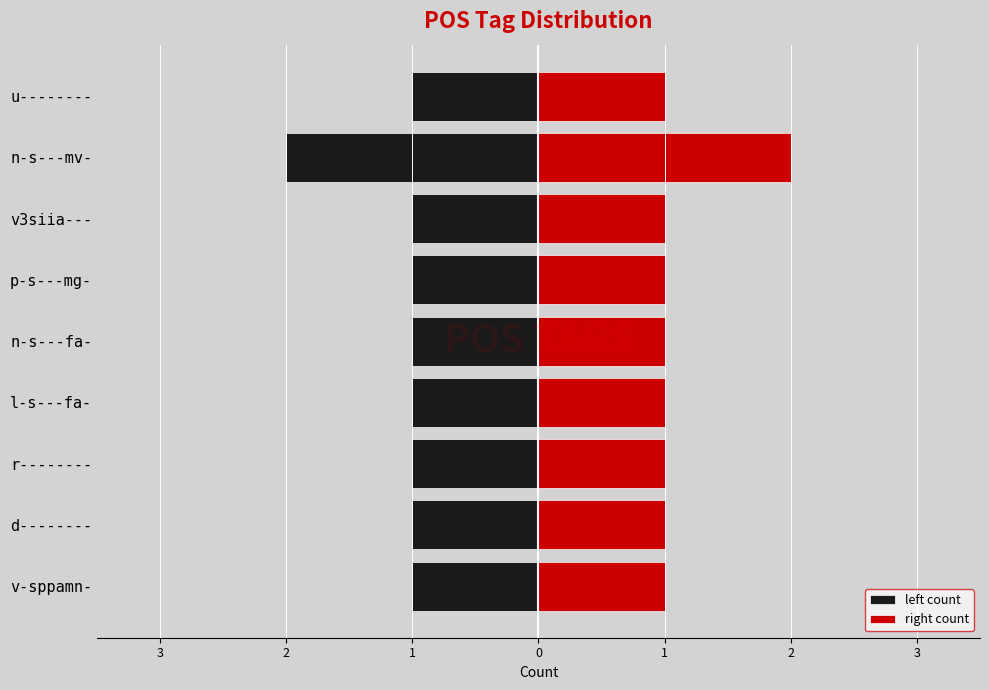

Is the value of left count at v-sppamn- greater than the value of right count at p-s---mg-?

No